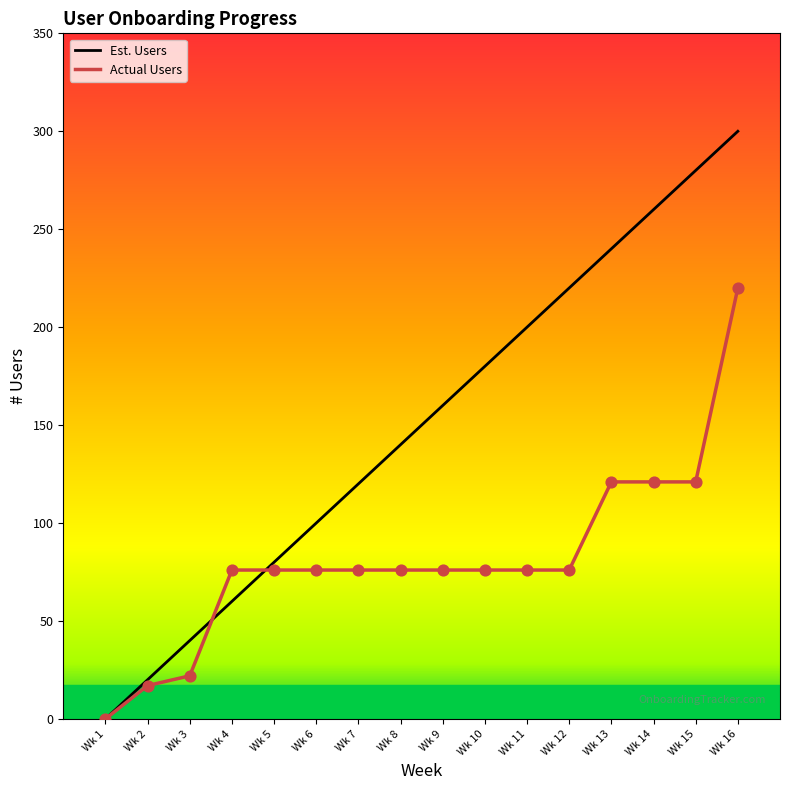

Which series changed the most between Wk 9 and Wk 13?

Est. Users